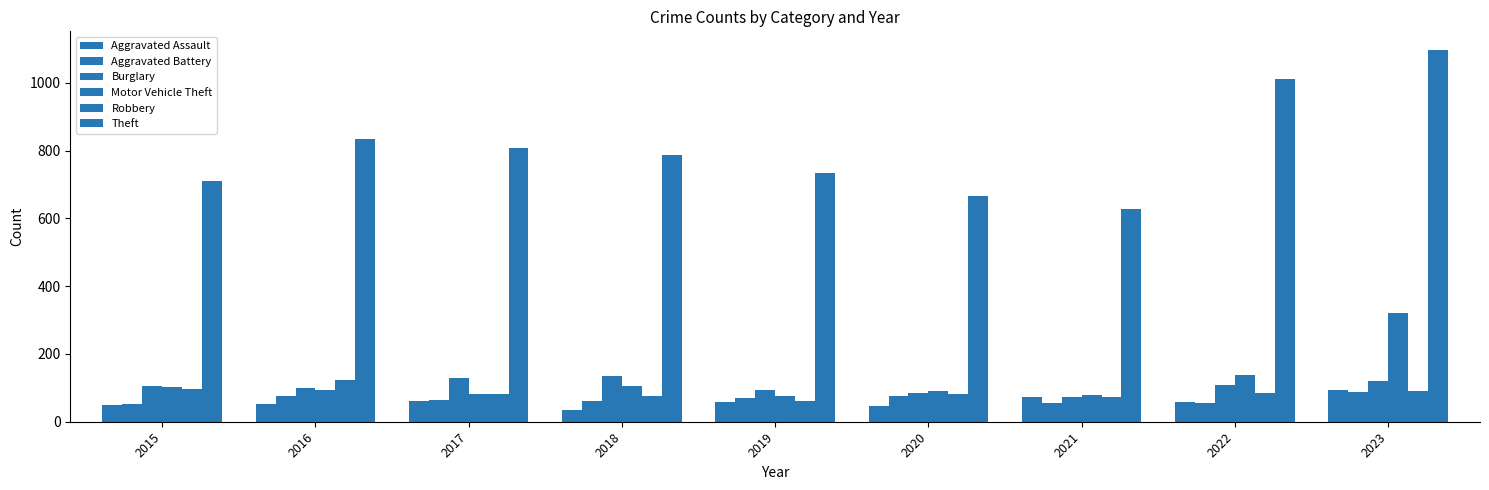

At how many categories does at least one series exceed 307?

9